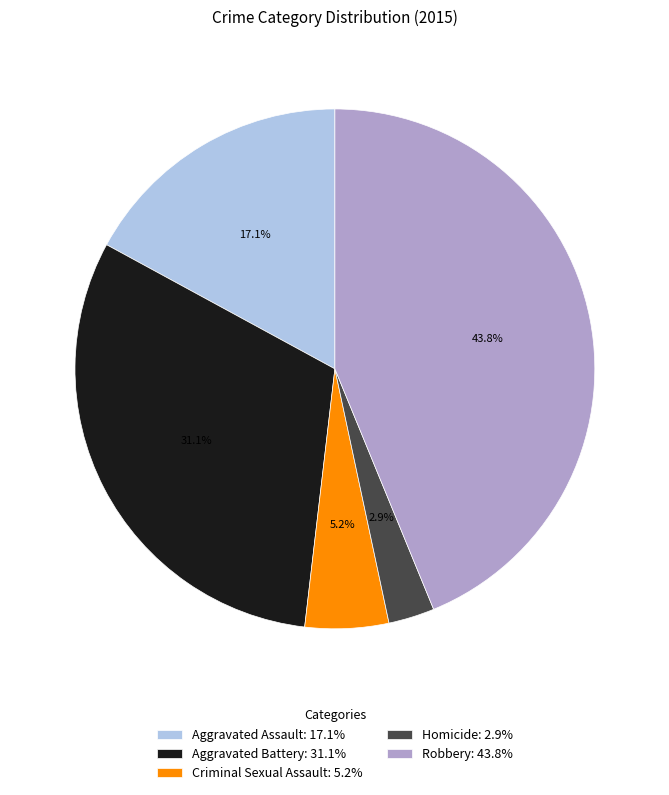

To the nearest percent, what is the combined percentage of Homicide and Aggravated Battery?

34%